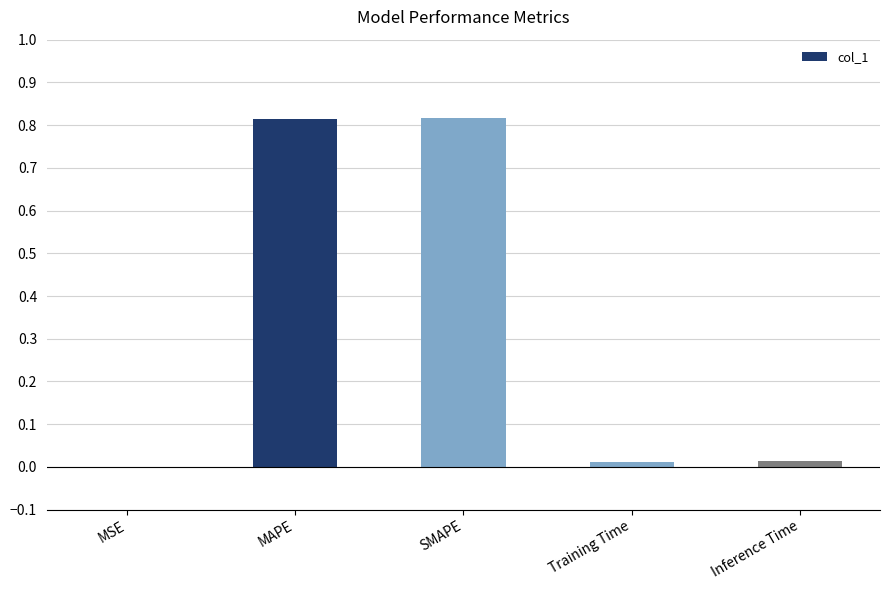

What is the sum of all values?

1.7